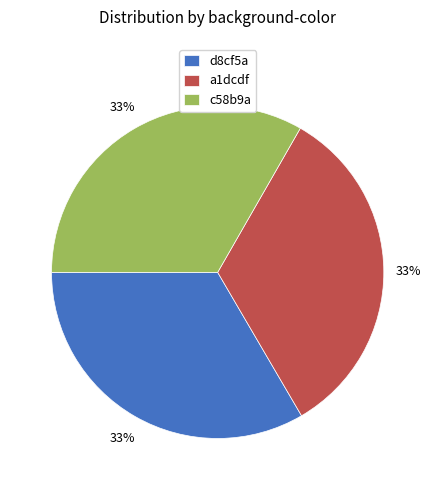

Combined, do c58b9a and a1dcdf account for over 50%?

Yes